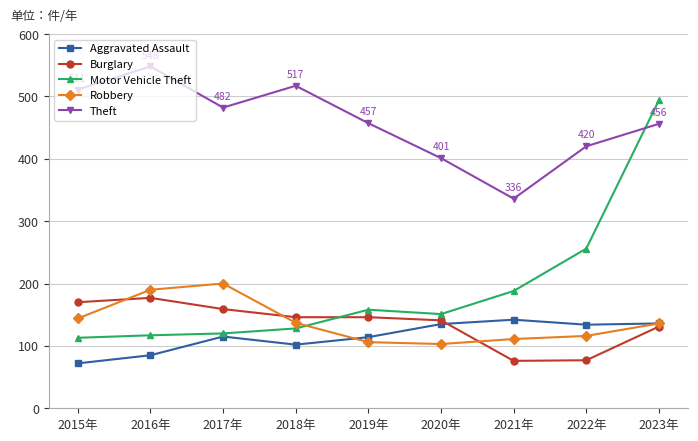

Is it true that Motor Vehicle Theft equals 202 at 2017年?

False